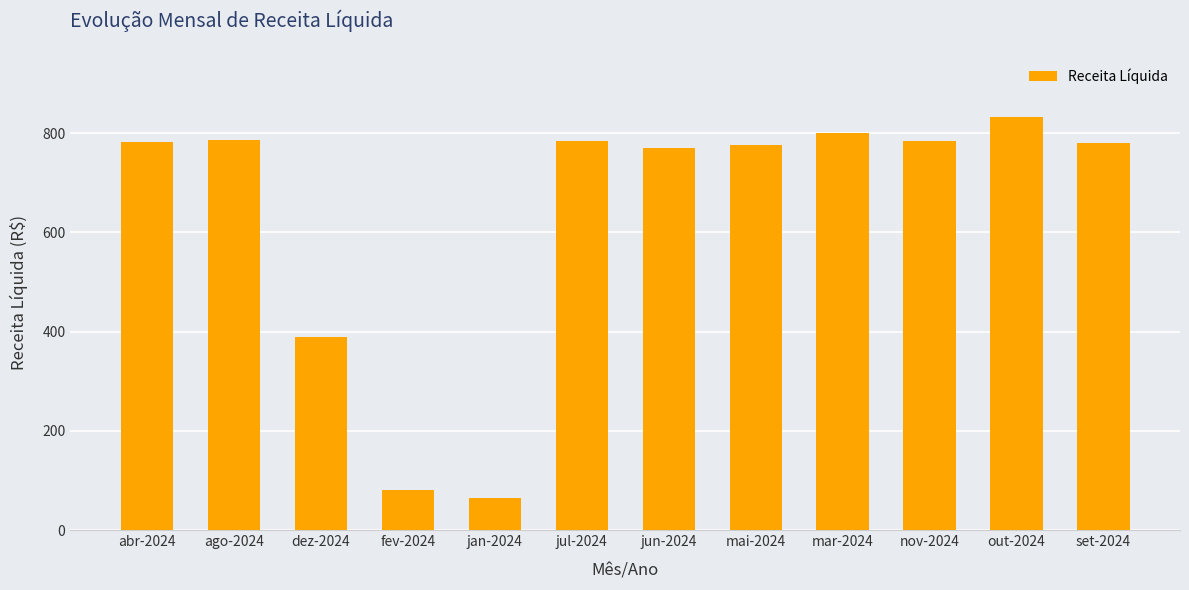

At which category does the chart reach its minimum across all series?

jan-2024